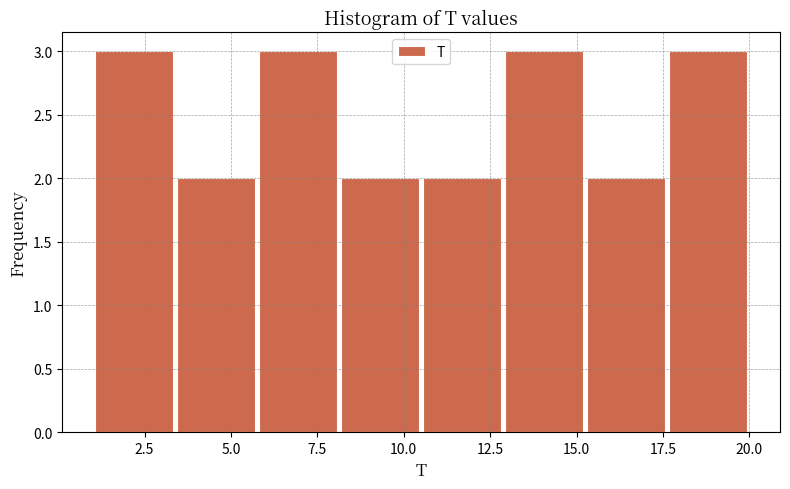

Reading left to right, list every bar in this chart as the range it spans on the x-axis followed by its height. Neither the bar edges nor the heights are printed on the chart, so give them approximately, as read against the axes.

1.0 to 3.5: 3
3.5 to 6.0: 2
6.0 to 8.0: 3
8.0 to 10.5: 2
10.5 to 13.0: 2
13.0 to 15.5: 3
15.5 to 17.5: 2
17.5 to 20.0: 3